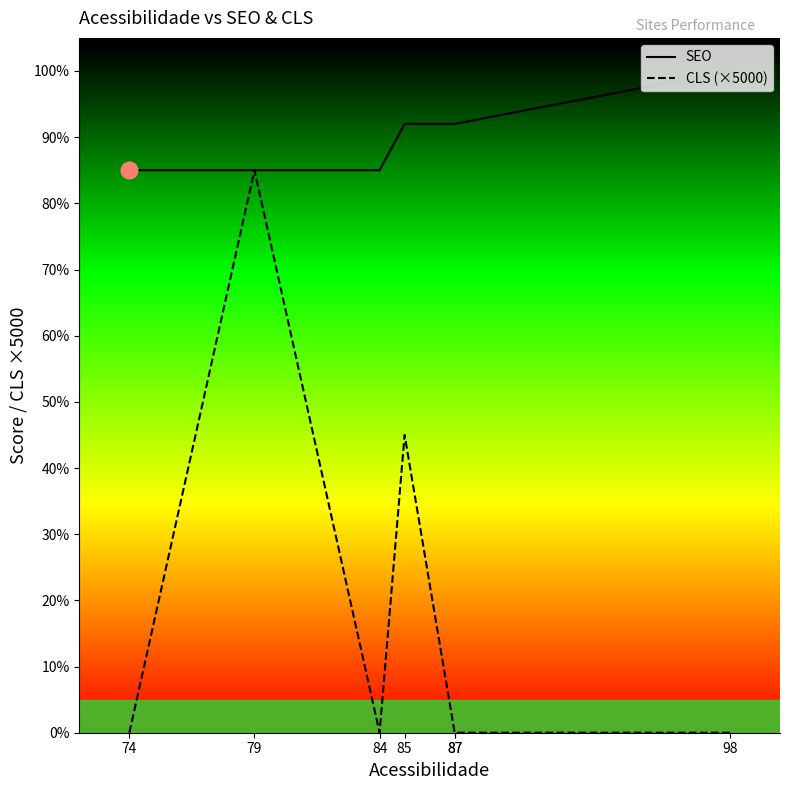

True or false: CLS (×5000) and SEO cross at least once.

False